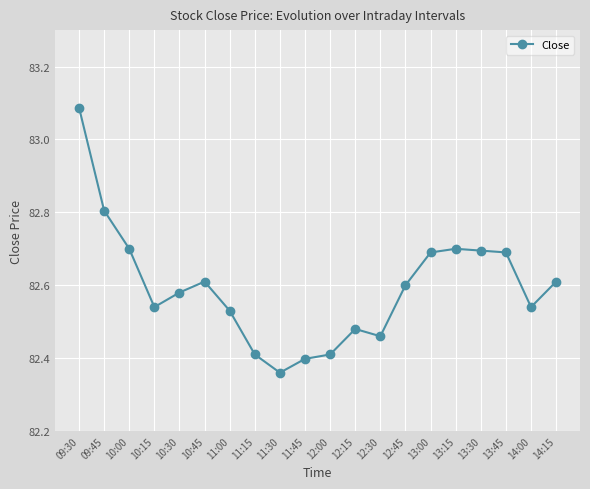

What is the label of the 11th point from the left?

12:00